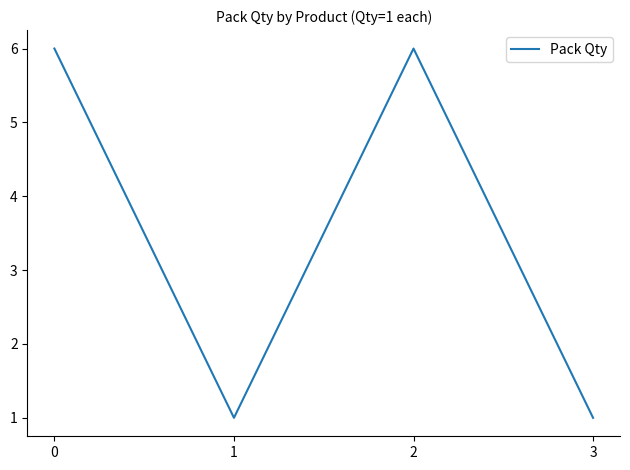

What is the difference between the second highest and second lowest values?

5